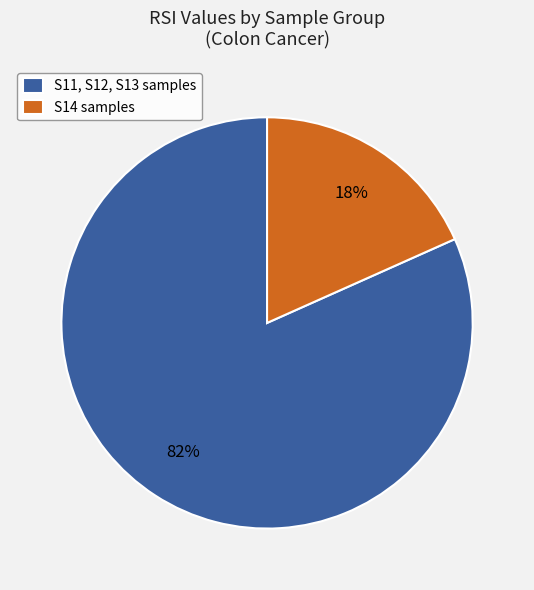

Which slice is the largest?

S11, S12, S13 samples